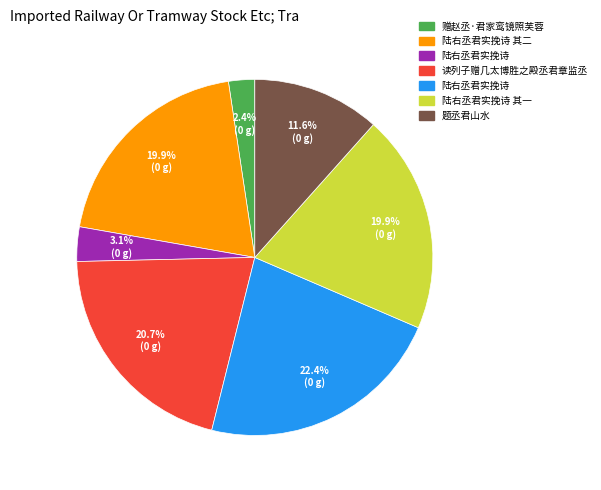

Is there any slice that represents more than half of the pie?

No